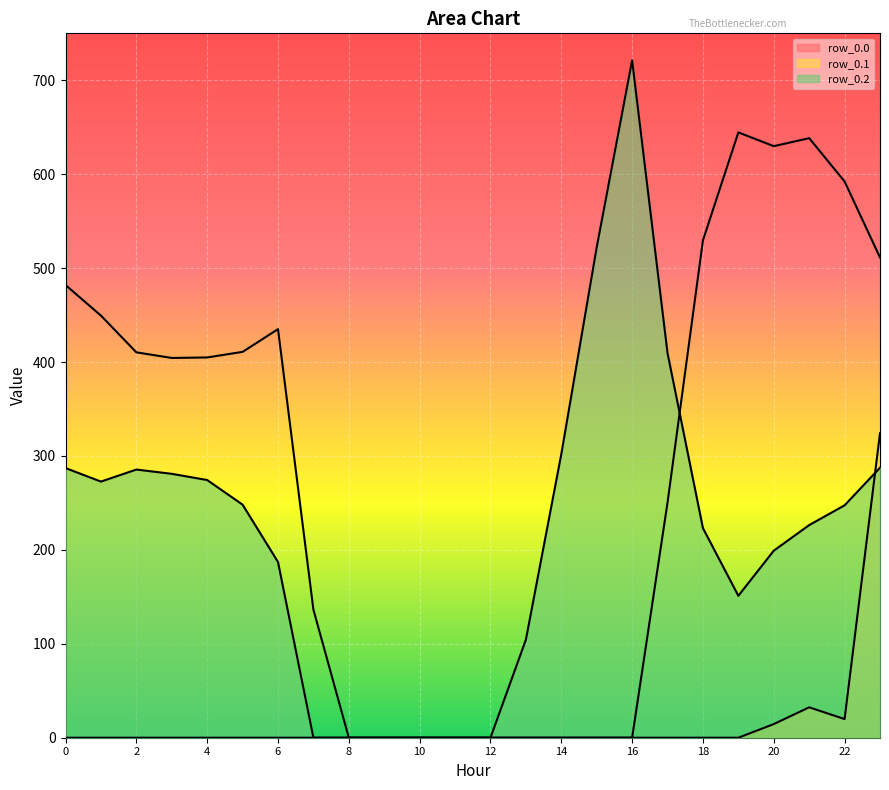

Count the number of data series in this chart.

3